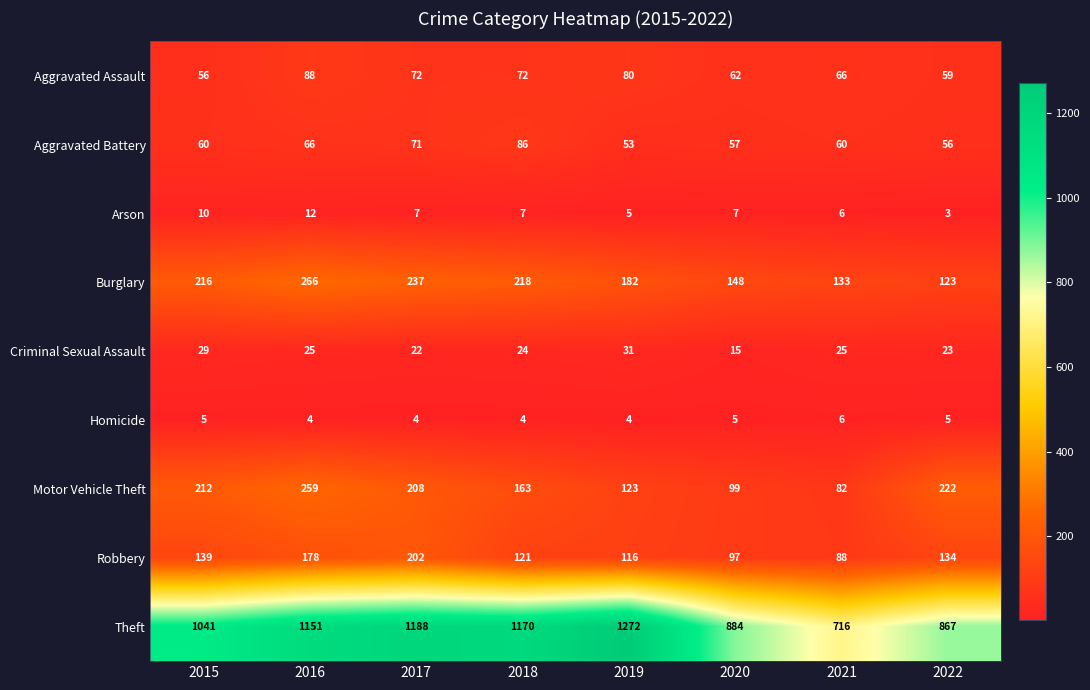

Count the Arson values in the range 6 to 10.

5